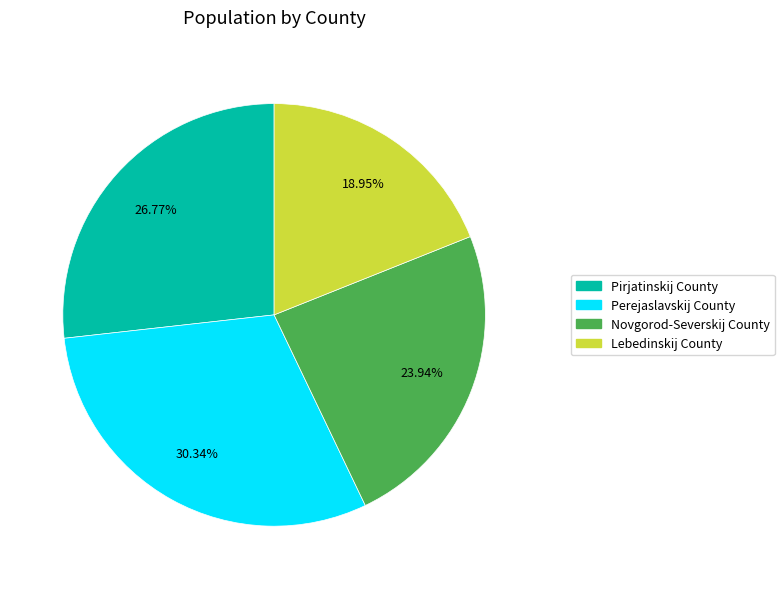

Combined, do Perejaslavskij County and Pirjatinskij County account for over 50%?

Yes